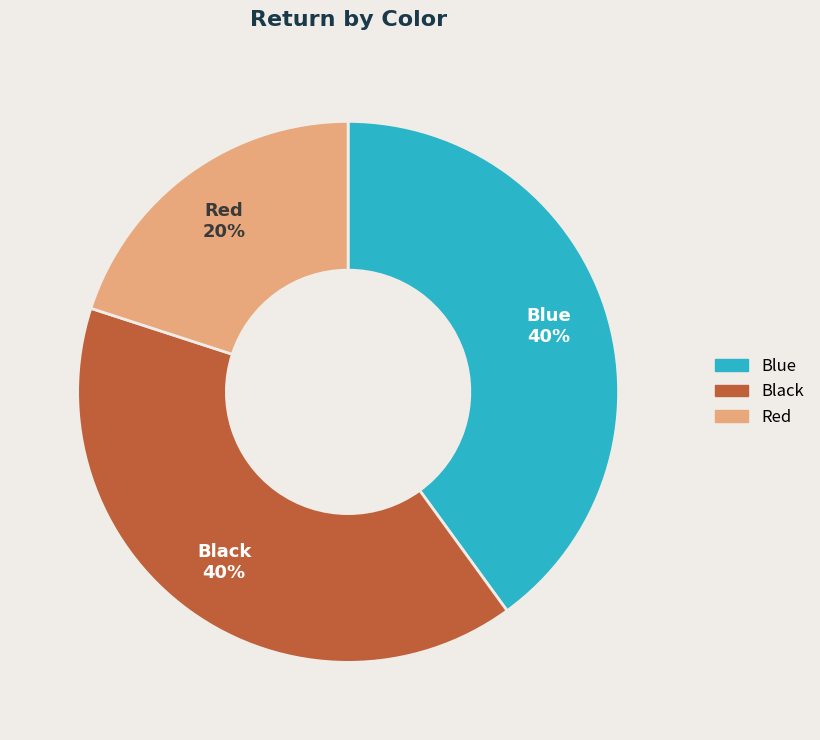

Approximately how many times larger is the value at Black compared to Blue?

1.0